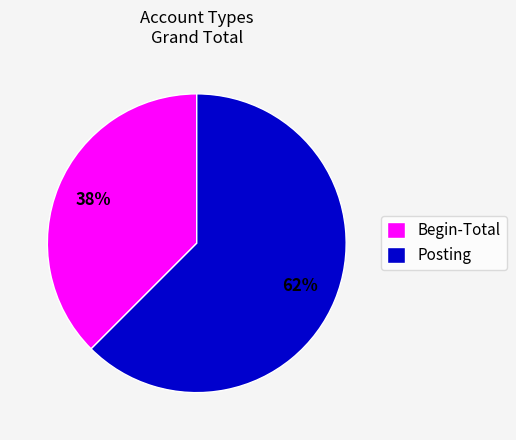

Is Begin-Total the majority of the pie?

No